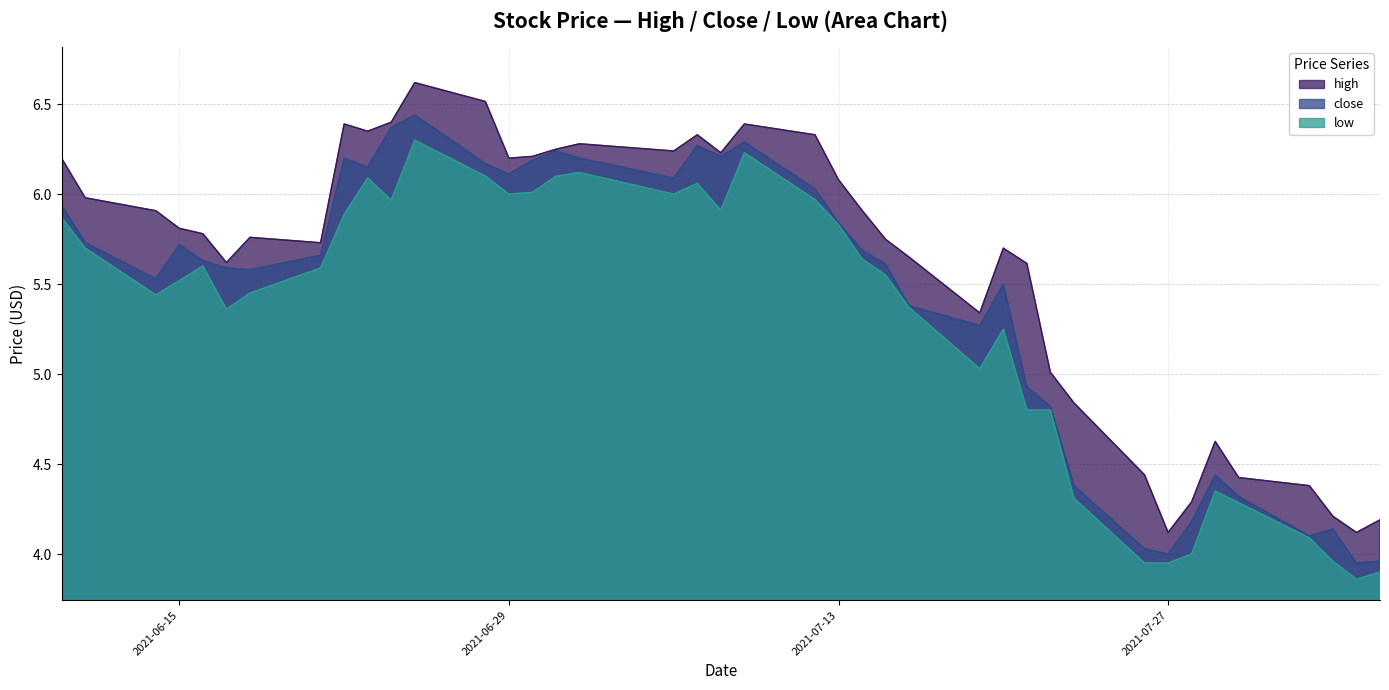

List the labels in order of low value, smallest first.

2021-08-04, 2021-08-05, 2021-07-26, 2021-07-27, 2021-08-03, 2021-07-28, 2021-08-02, 2021-07-30, 2021-07-23, 2021-07-29, 2021-07-21, 2021-07-22, 2021-07-19, 2021-07-20, 2021-06-17, 2021-07-16, 2021-06-14, 2021-06-18, 2021-06-15, 2021-07-15, 2021-06-21, 2021-06-16, 2021-07-14, 2021-06-11, 2021-07-13, 2021-06-10, 2021-06-22, 2021-07-08, 2021-06-24, 2021-07-12, 2021-06-29, 2021-07-06, 2021-06-30, 2021-07-07, 2021-06-23, 2021-07-01, 2021-06-28, 2021-07-02, 2021-07-09, 2021-06-25